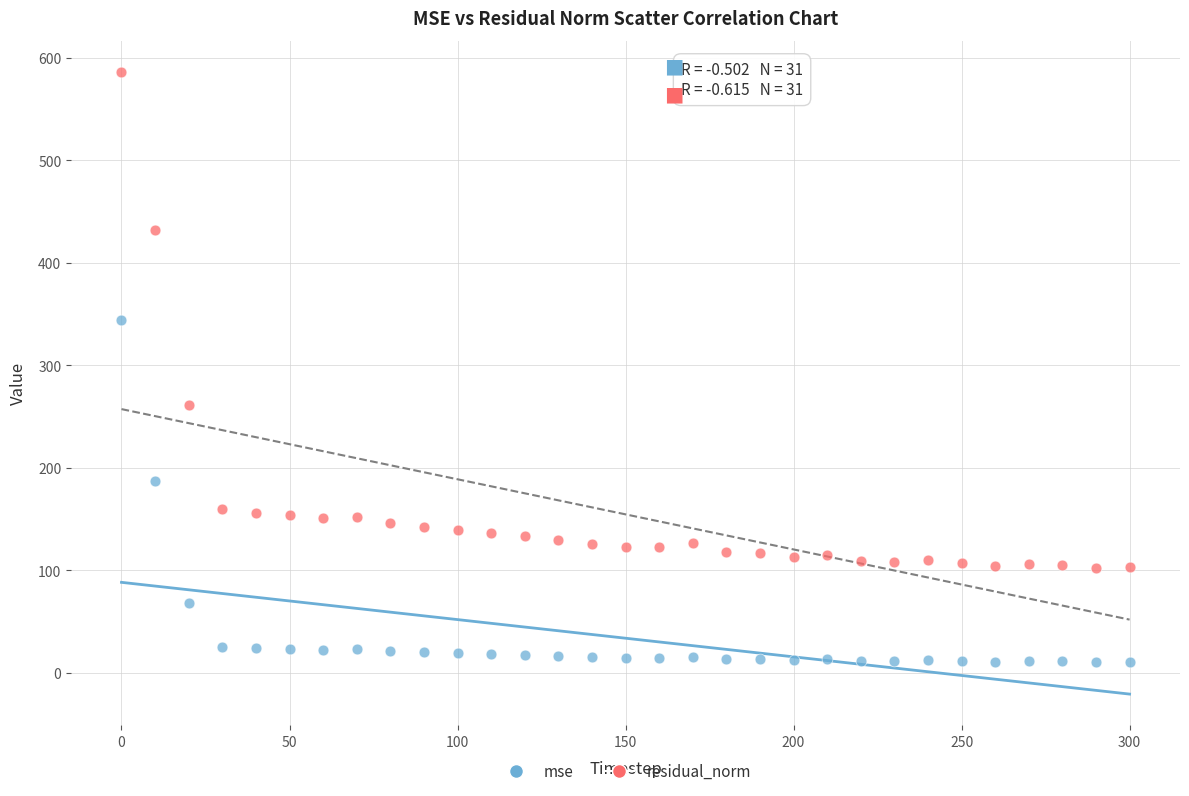

Which series has the largest Y range (max minus min)?

residual_norm